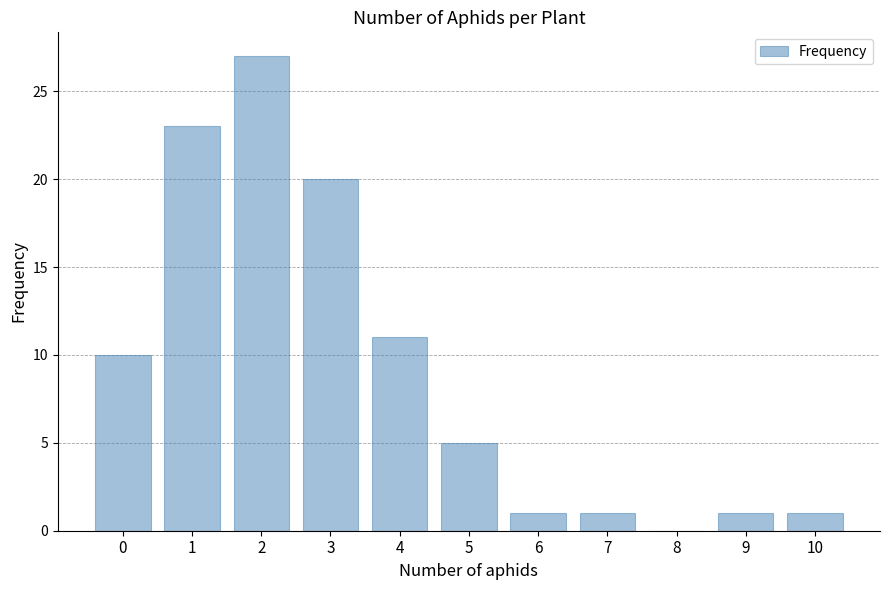

Is it true that the value at 9 is 1?

True